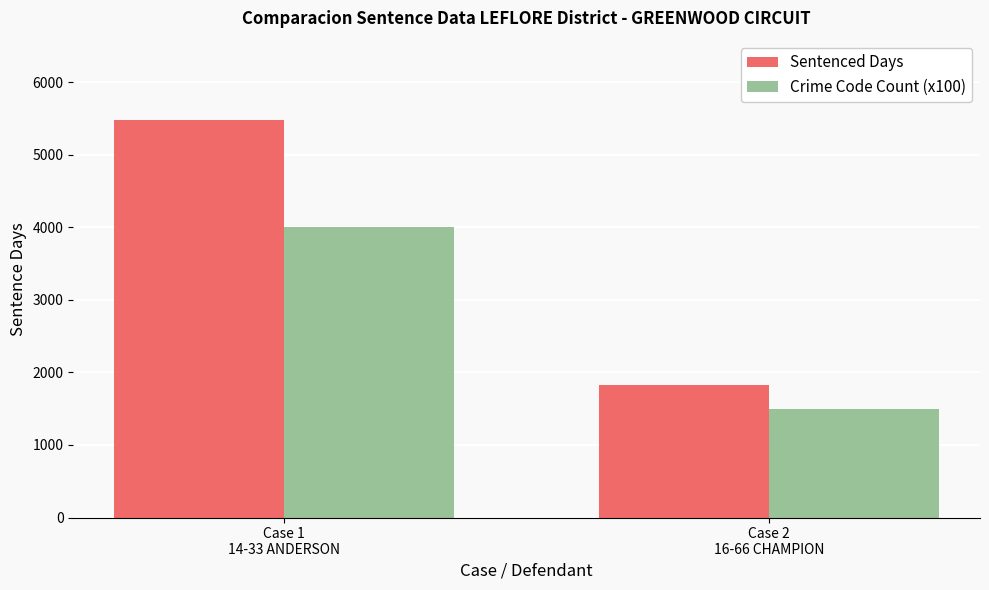

What is the value of the Crime Code Count (x100) bar at the 2nd from the left?

1500